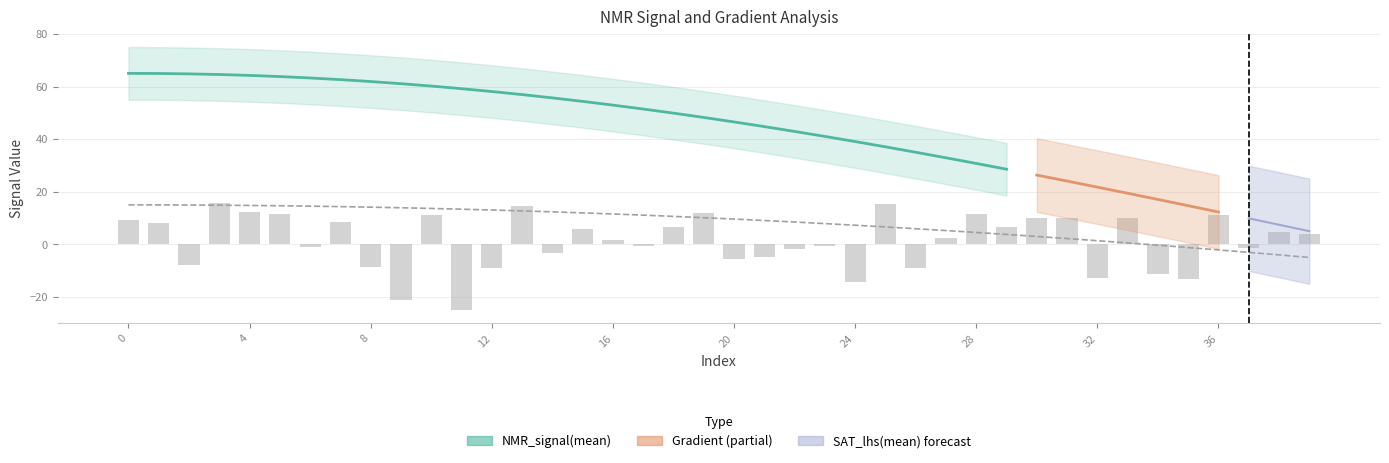

How many groups of bars are there?

40